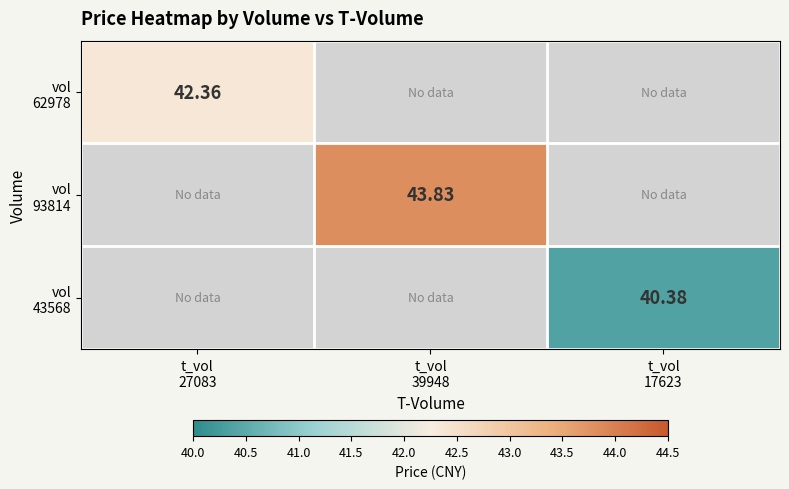

Which label corresponds to the smallest value in the chart?

t_vol
17623